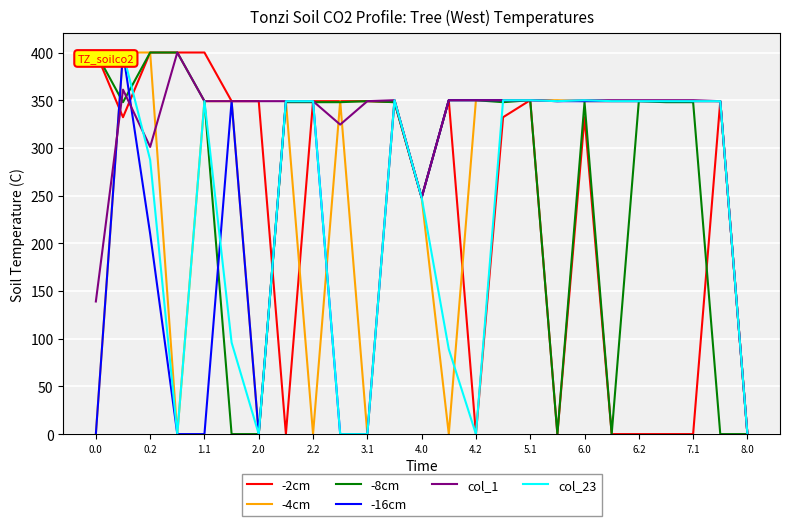

At how many categories does at least one series exceed 9?

24